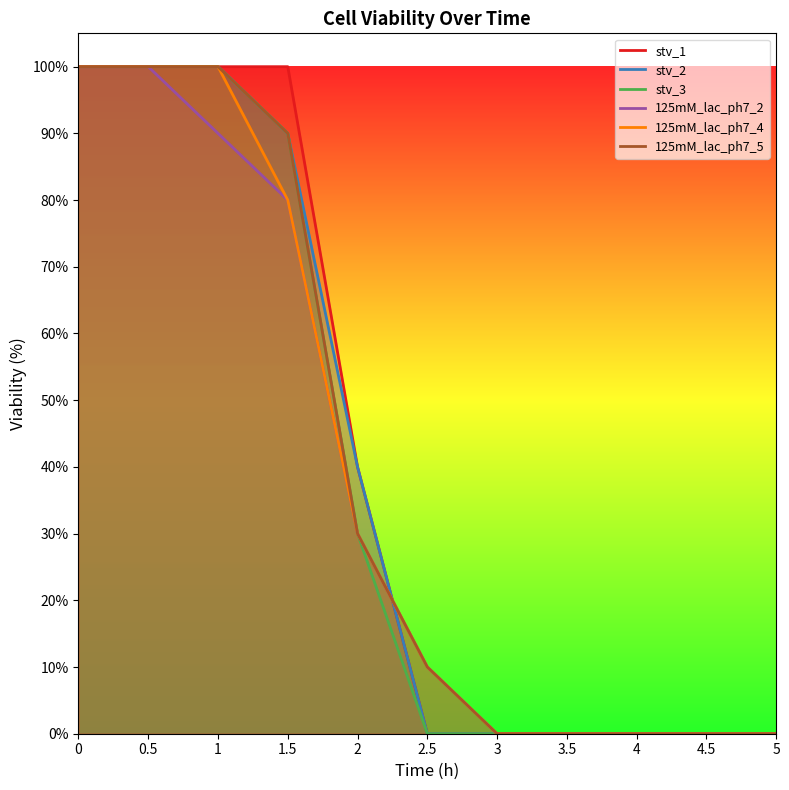

Reading left to right, list all the values displayed in this chart.

stv_1: 0=100	0.5=100	1=100	1.5=100	2=40	2.5=0	3=0	3.5=0	4=0	4.5=0	5=0
stv_2: 0=100	0.5=100	1=100	1.5=90	2=40	2.5=0	3=0	3.5=0	4=0	4.5=0	5=0
stv_3: 0=100	0.5=100	1=100	1.5=90	2=30	2.5=0	3=0	3.5=0	4=0	4.5=0	5=0
125mM_lac_ph7_2: 0=100	0.5=100	1=90	1.5=80	2=30	2.5=10	3=0	3.5=0	4=0	4.5=0	5=0
125mM_lac_ph7_4: 0=100	0.5=100	1=100	1.5=80	2=30	2.5=10	3=0	3.5=0	4=0	4.5=0	5=0
125mM_lac_ph7_5: 0=100	0.5=100	1=100	1.5=90	2=30	2.5=10	3=0	3.5=0	4=0	4.5=0	5=0